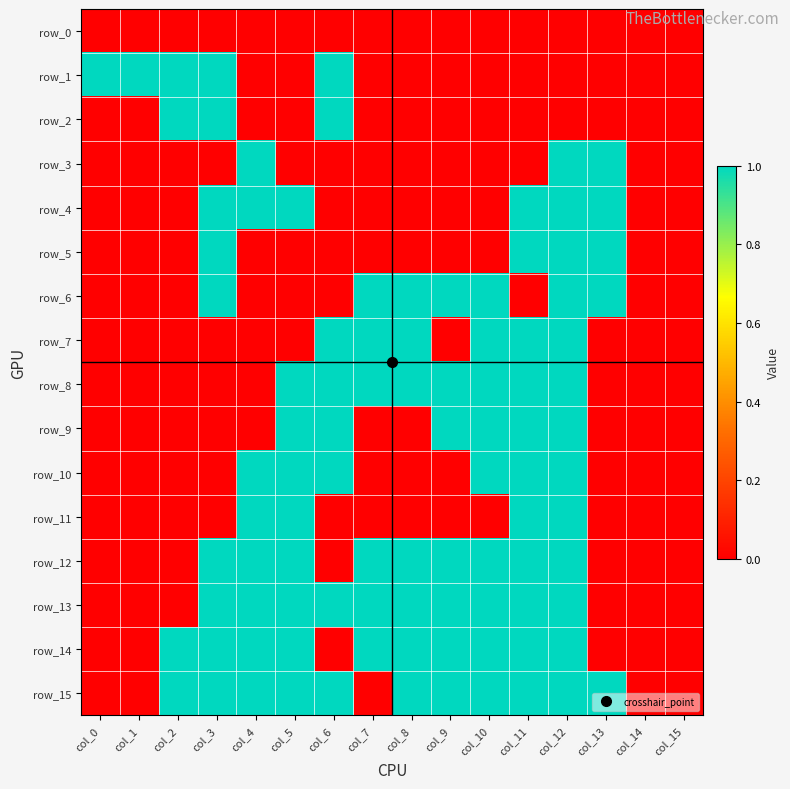

At which category is the sum across all series the highest?

col_12